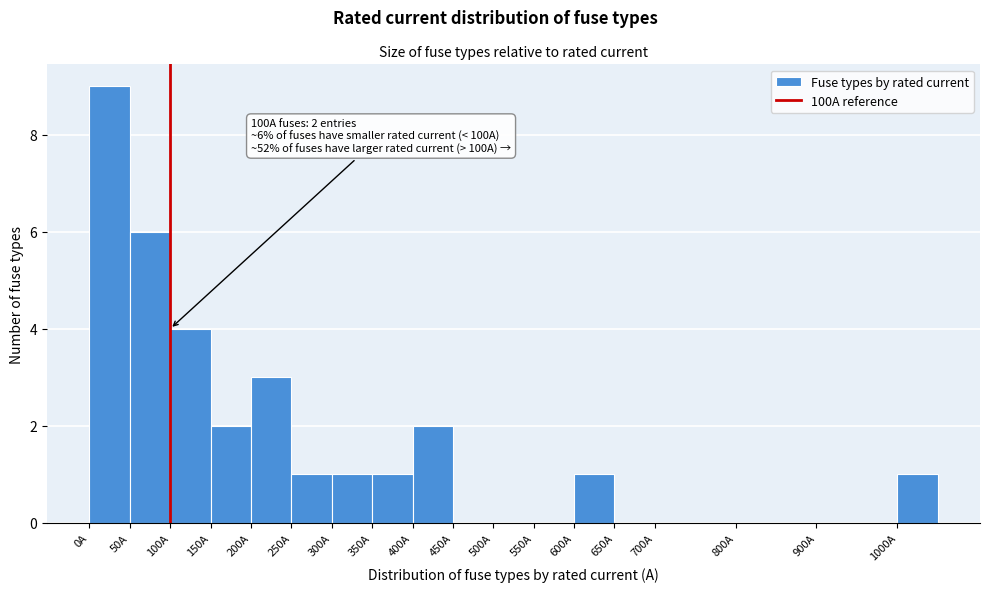

Which range on the x-axis has the tallest bar?

0 to 50